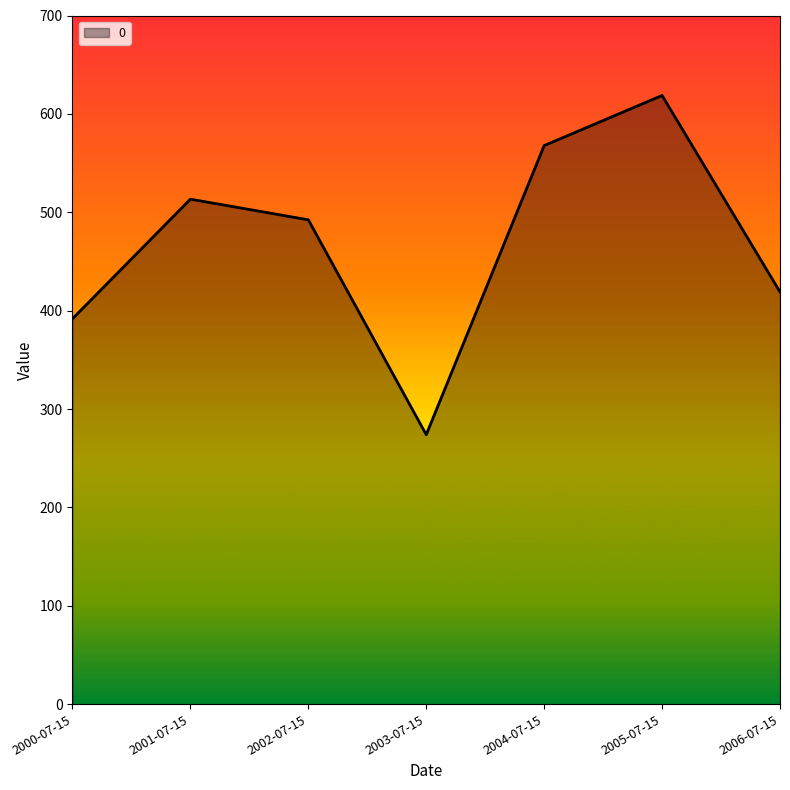

How many lines are shown in the chart?

1